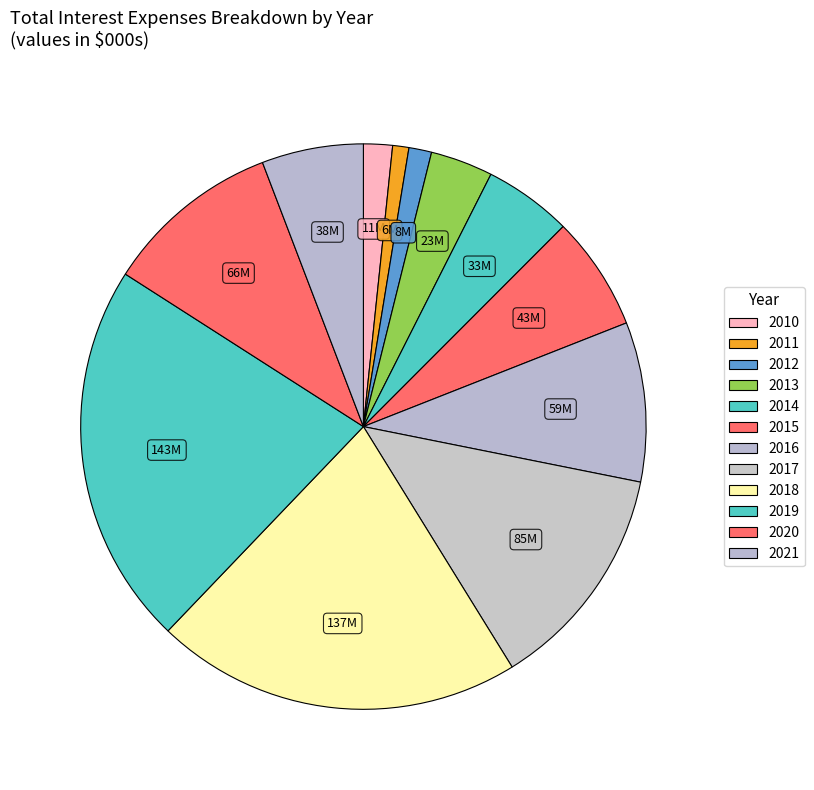

Count the number of slices in the pie.

12